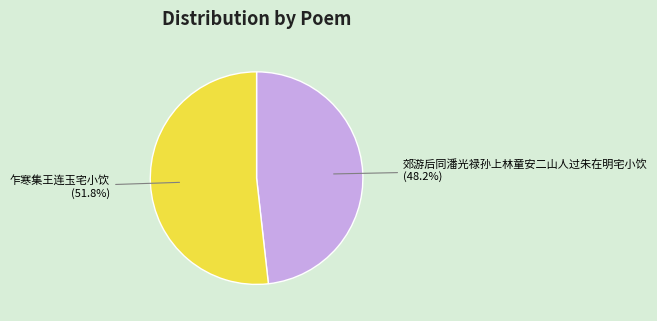

Is it true that 郊游后同潘光禄孙上林童安二山人过朱在明宅小饮 is 54% of the pie?

False